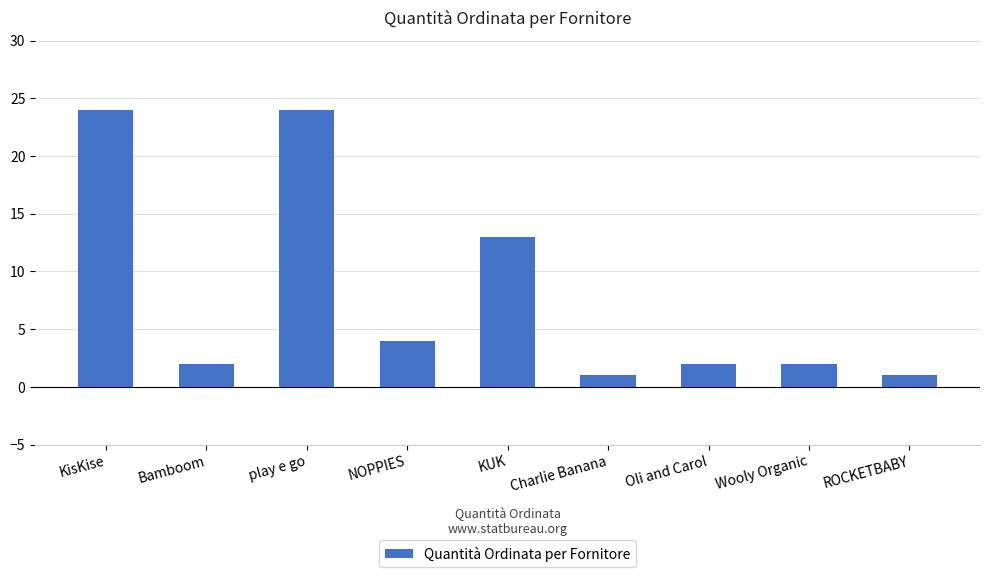

What is the greatest value displayed?

24